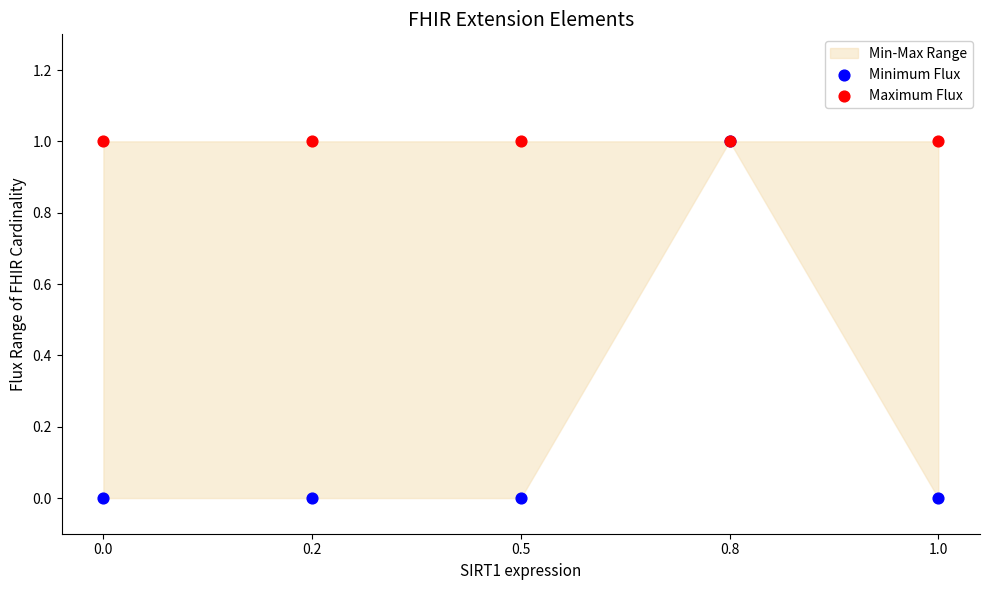

Which series contains the lowest Y value?

Minimum Flux